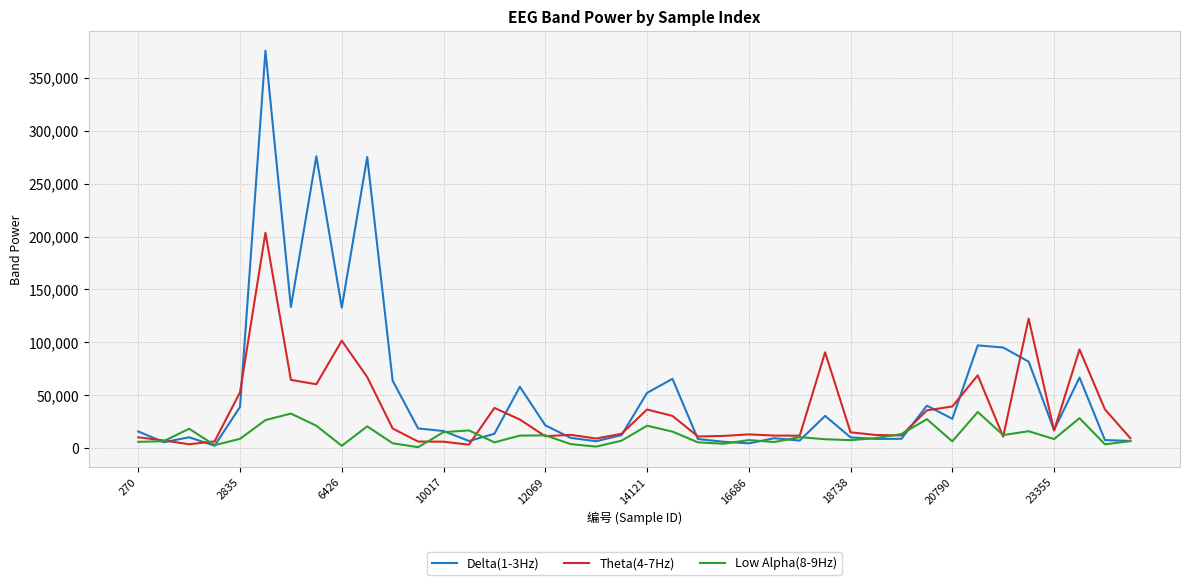

Rank the series by their average value, from lowest to highest.

Low Alpha(8-9Hz), Theta(4-7Hz), Delta(1-3Hz)